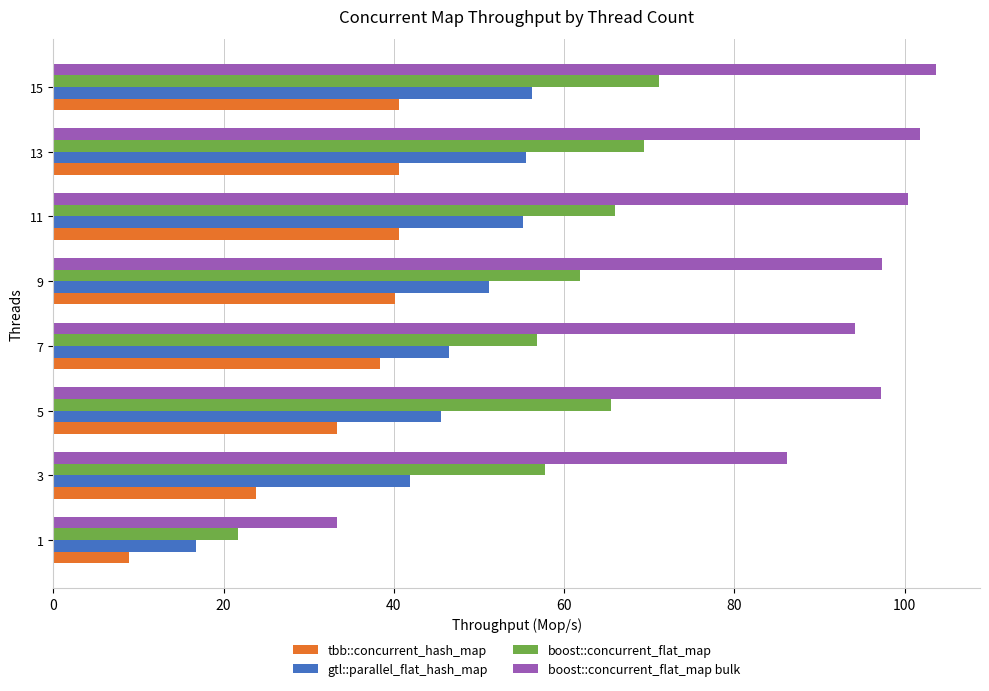

Which category has the highest value across all series?

15